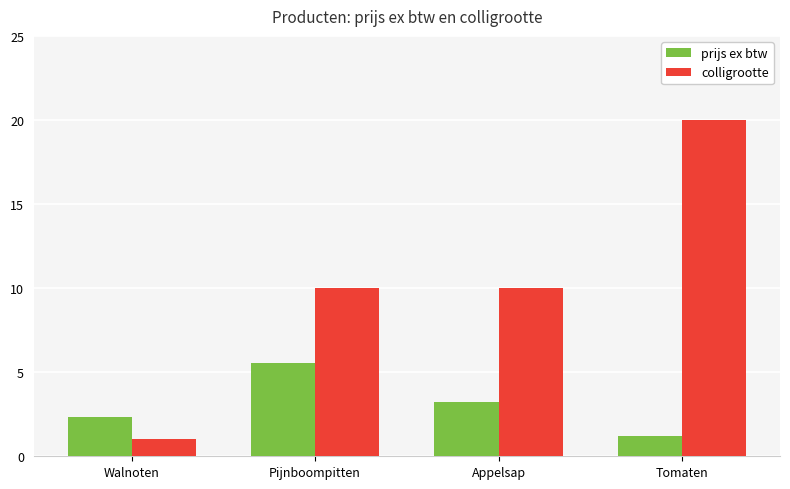

What position from the right is Appelsap?

2